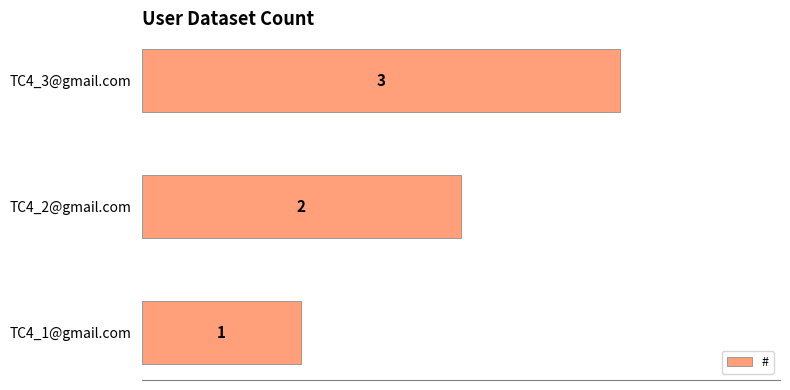

What is the maximum value shown in the chart?

3